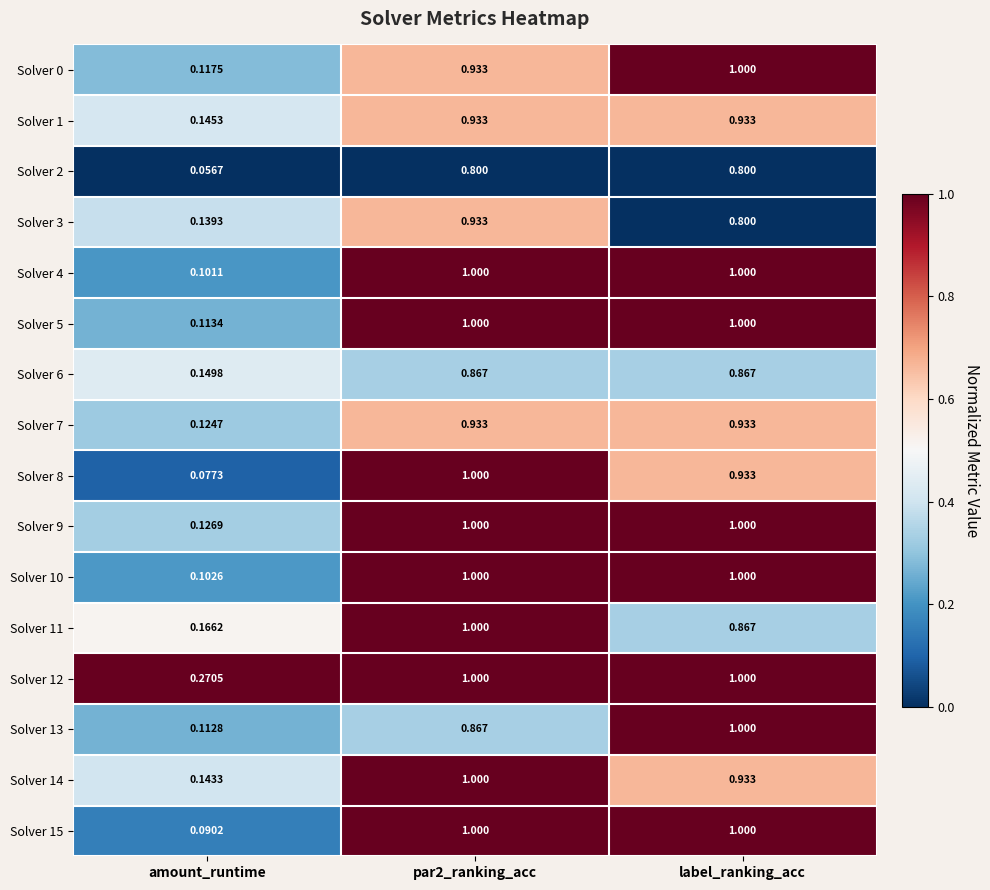

Which label corresponds to the smallest value in the chart?

amount_runtime